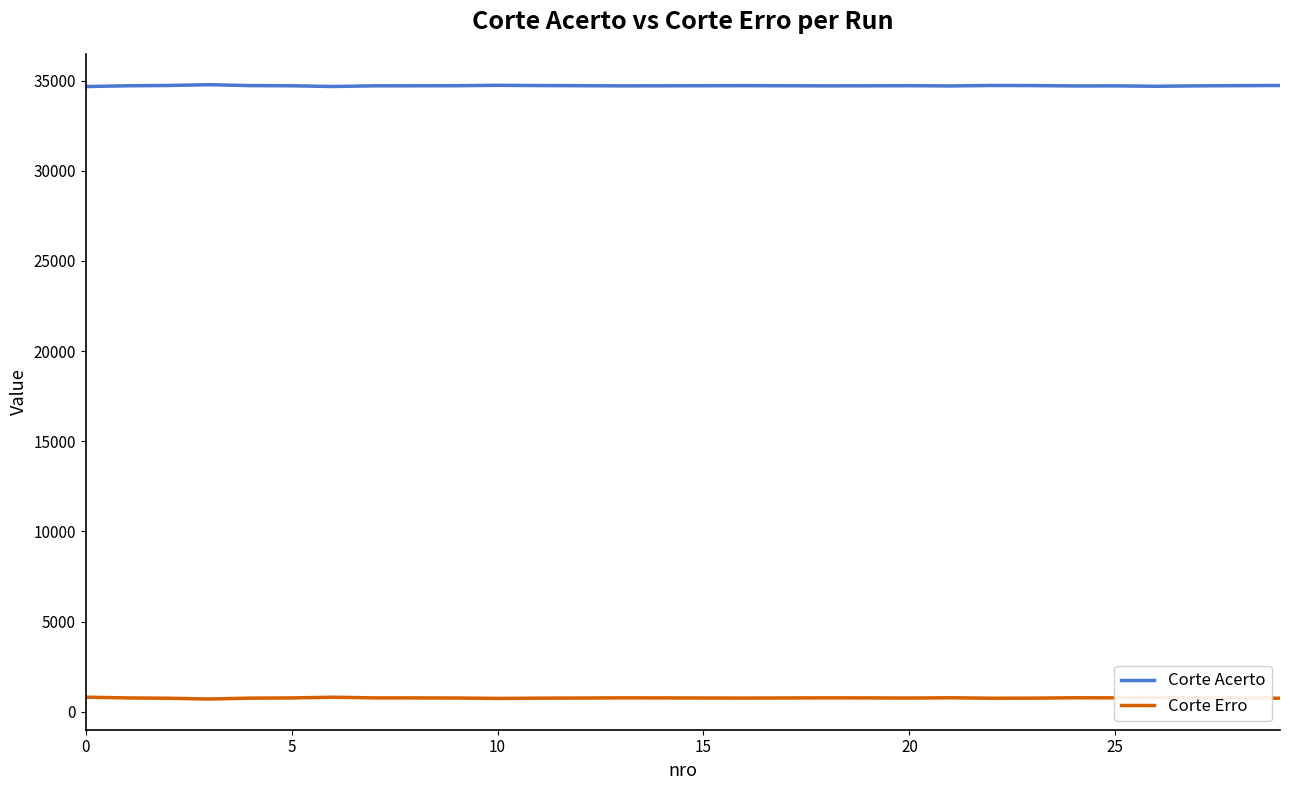

What is the minimum value for Corte Erro?

707